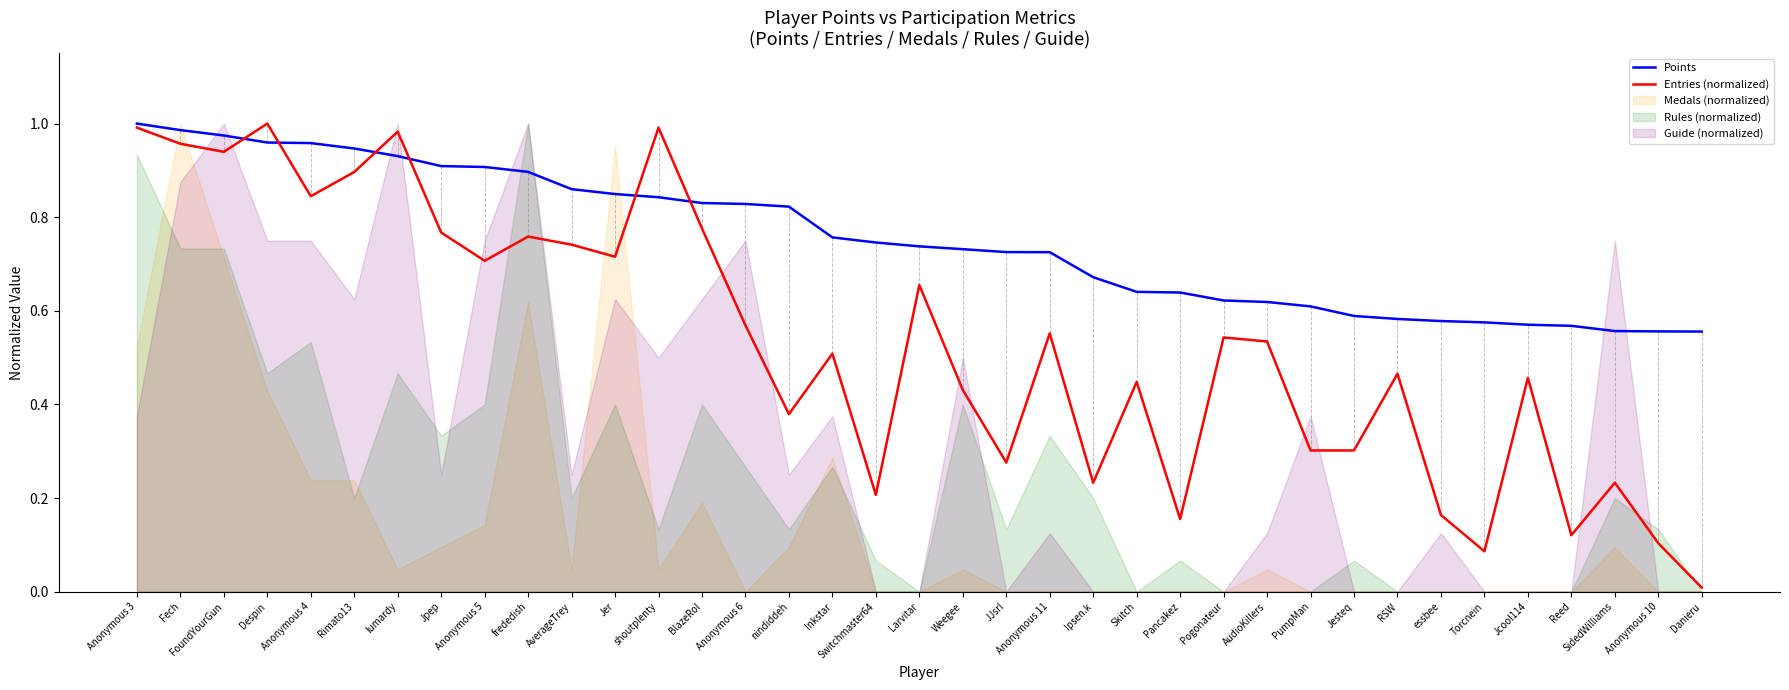

Reading left to right, transcribe all the data shown in this chart.

Points: 1.0	1.0	1.0	1.0	1.0	0.9	0.9	0.9	0.9	0.9	0.9	0.8	0.8	0.8	0.8	0.8	0.8	0.7	0.7	0.7	0.7	0.7	0.7	0.6	0.6	0.6	0.6	0.6	0.6	0.6	0.6	0.6	0.6	0.6	0.6	0.6	0.6
Entries (normalized): 1.0	1.0	0.9	1.0	0.8	0.9	1.0	0.8	0.7	0.8	0.7	0.7	1.0	0.8	0.6	0.4	0.5	0.2	0.7	0.4	0.3	0.6	0.2	0.4	0.2	0.5	0.5	0.3	0.3	0.5	0.2	0.1	0.5	0.1	0.2	0.1	0.0